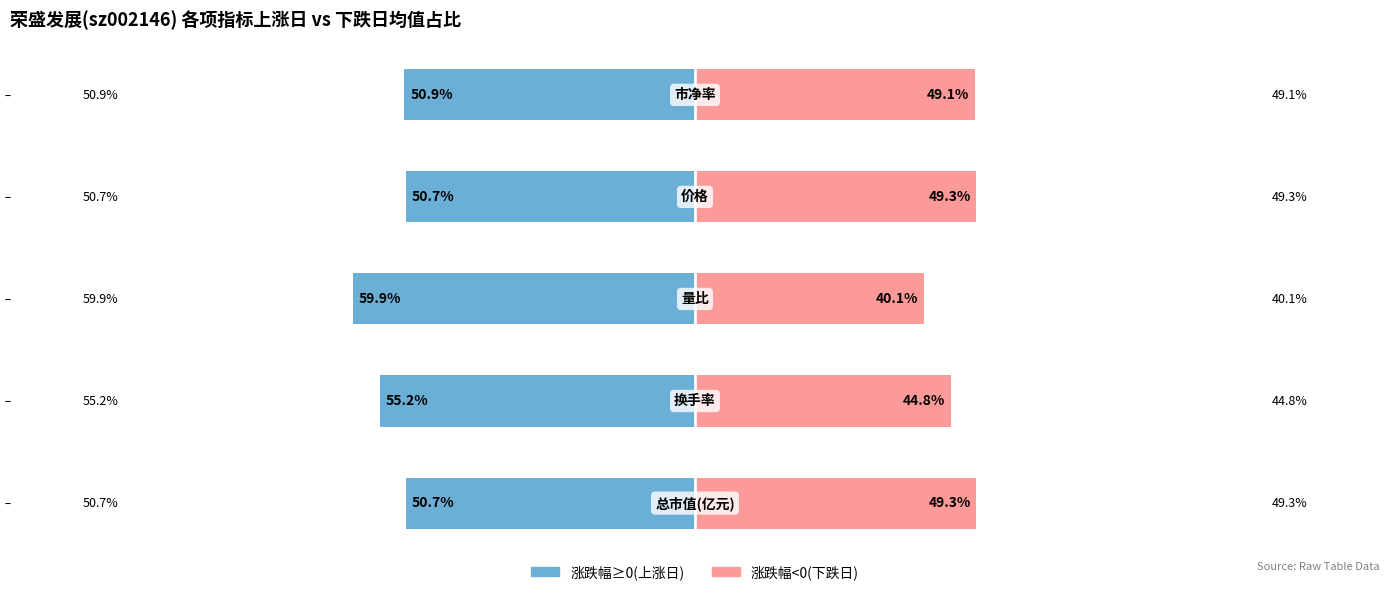

What is the value of the 涨跌幅≥0(上涨日) bar at the 1st from the left?

-50.7